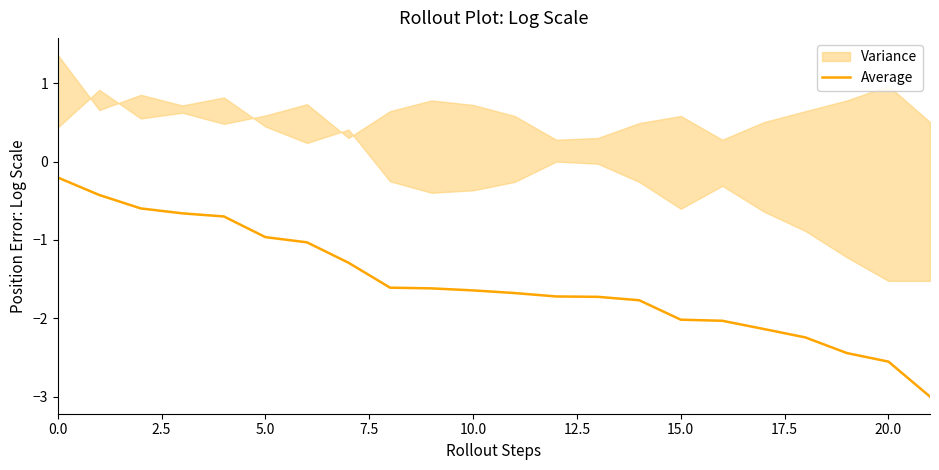

Which label corresponds to the smallest value in the chart?

21